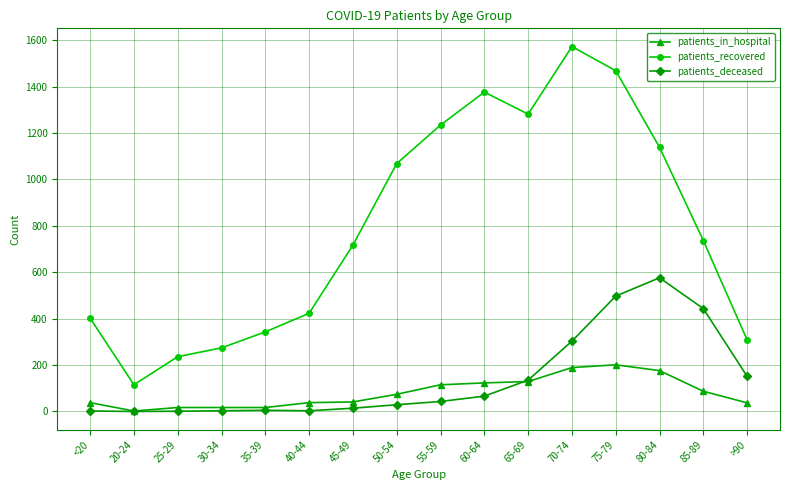

Which category has the highest value in the patients_recovered series?

70-74